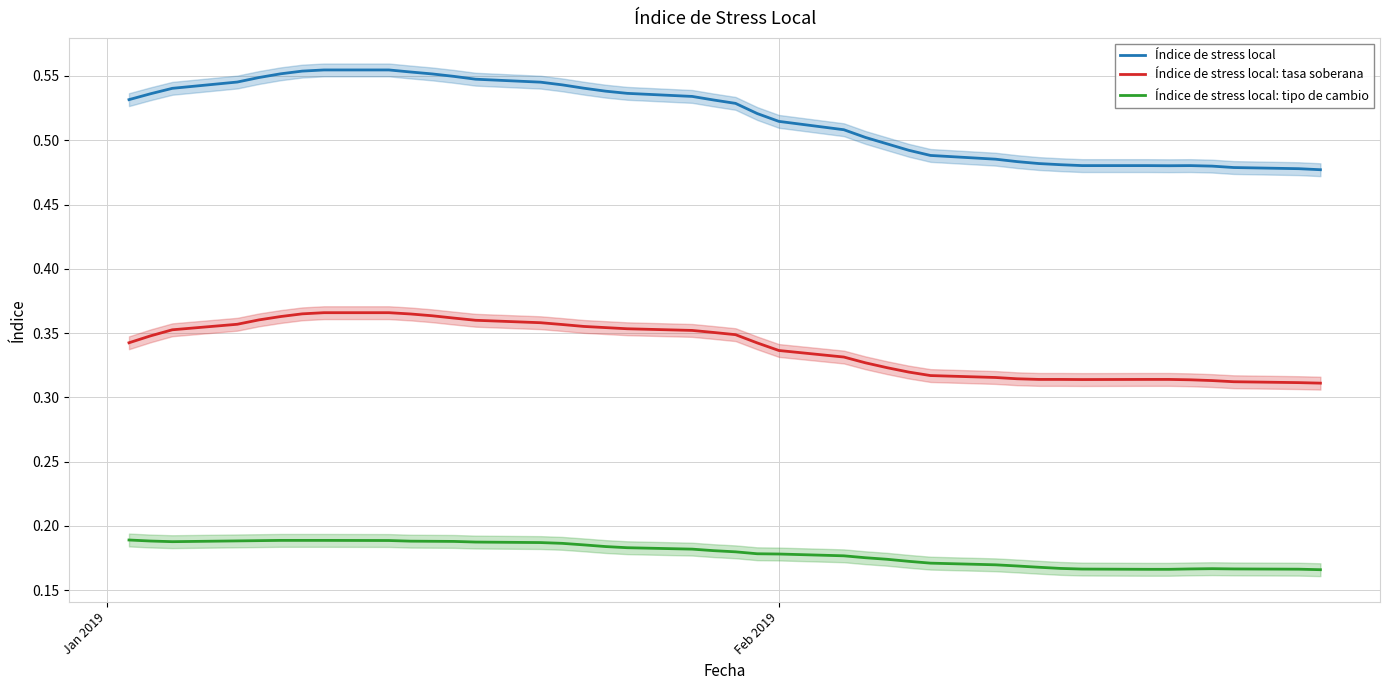

True or false: Índice de stress local: tipo de cambio and Índice de stress local: tasa soberana intersect in this chart.

False